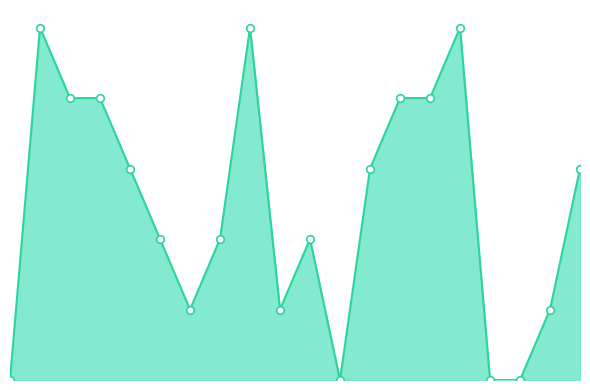

Is this an area chart (filled region under the line)?

Yes